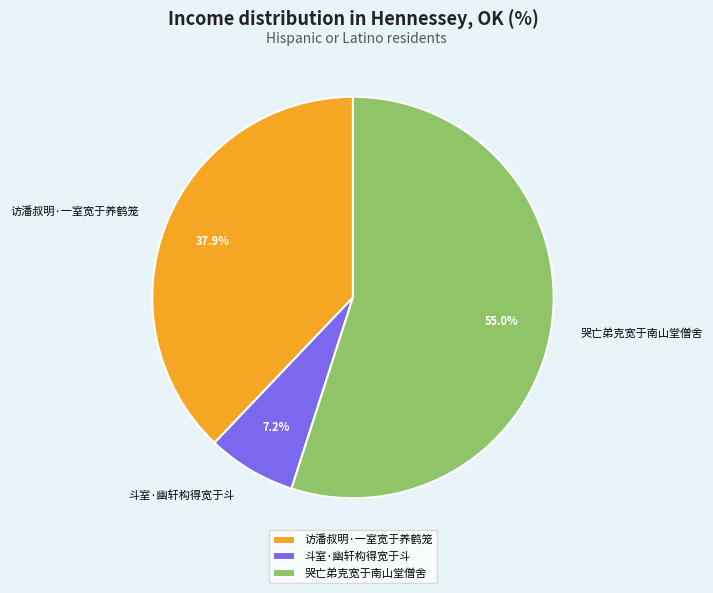

The 访潘叔明·一室宽于养鹤笼 slice represents 27% of the pie. True or false?

False